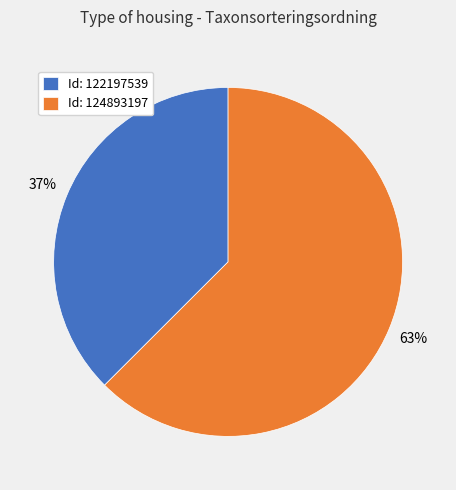

How many slices are in this pie chart?

2